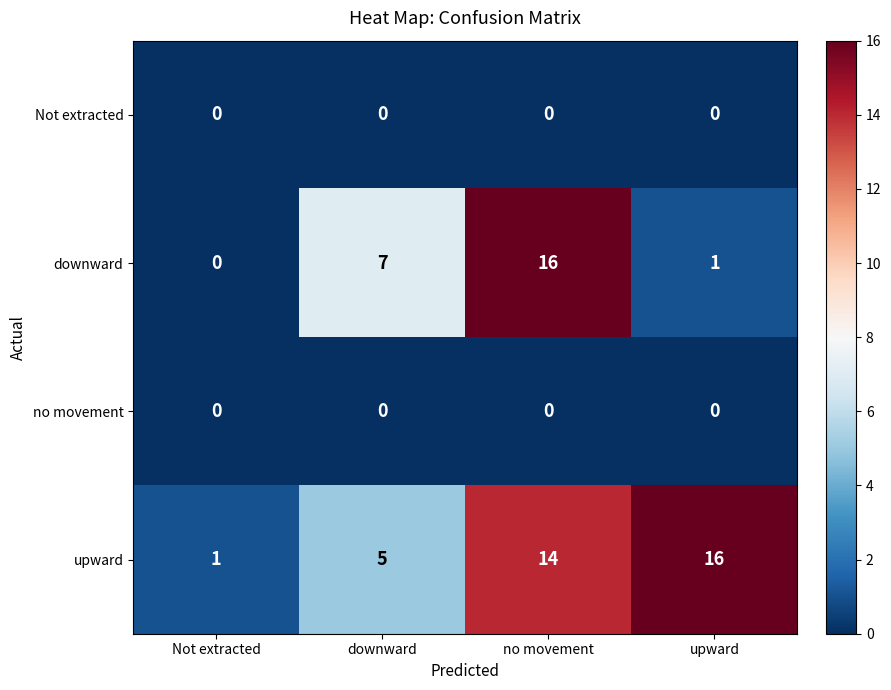

Is it true that no movement equals 0 at downward?

True